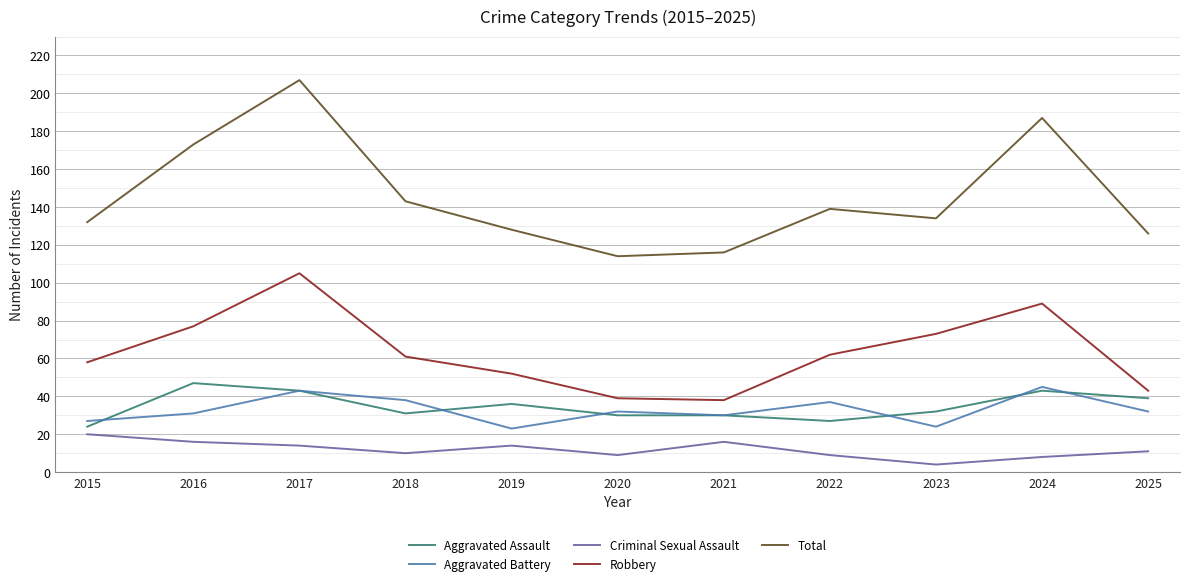

Which category has the highest value across all series?

2017